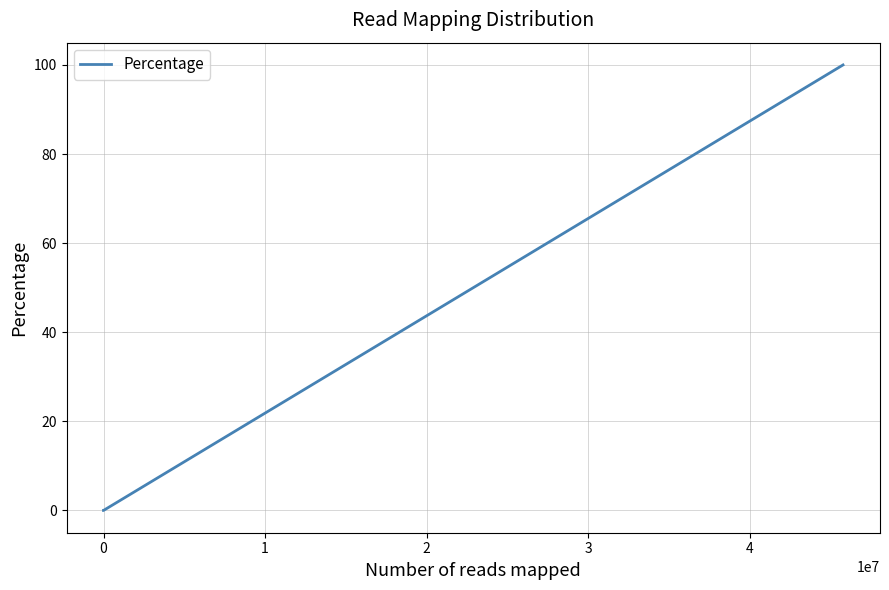

What is the average value?

28.6